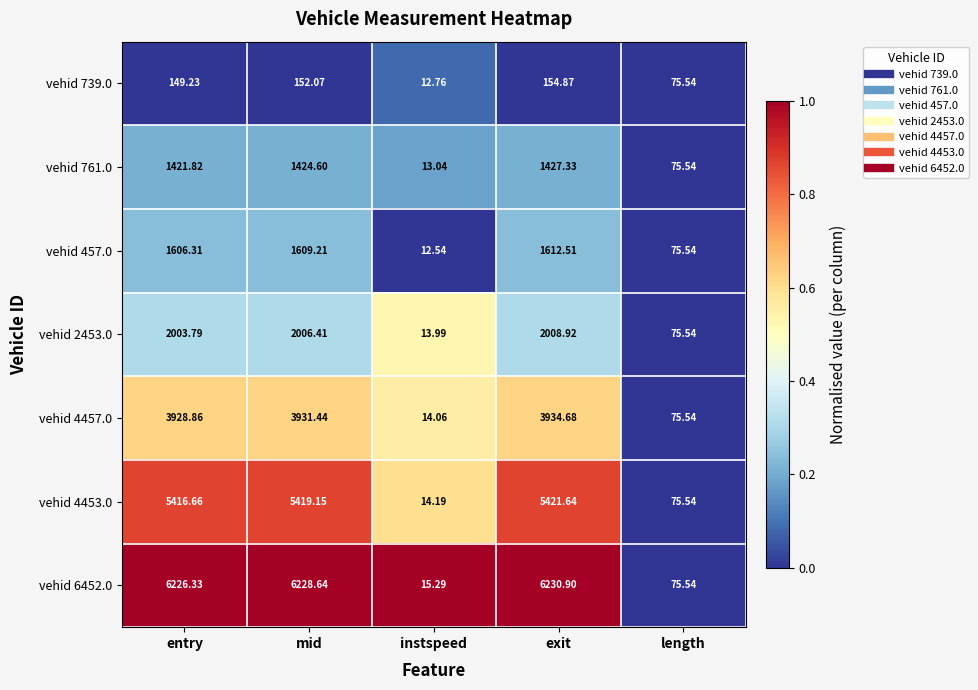

Which series has the largest range (max minus min)?

vehid 6452.0